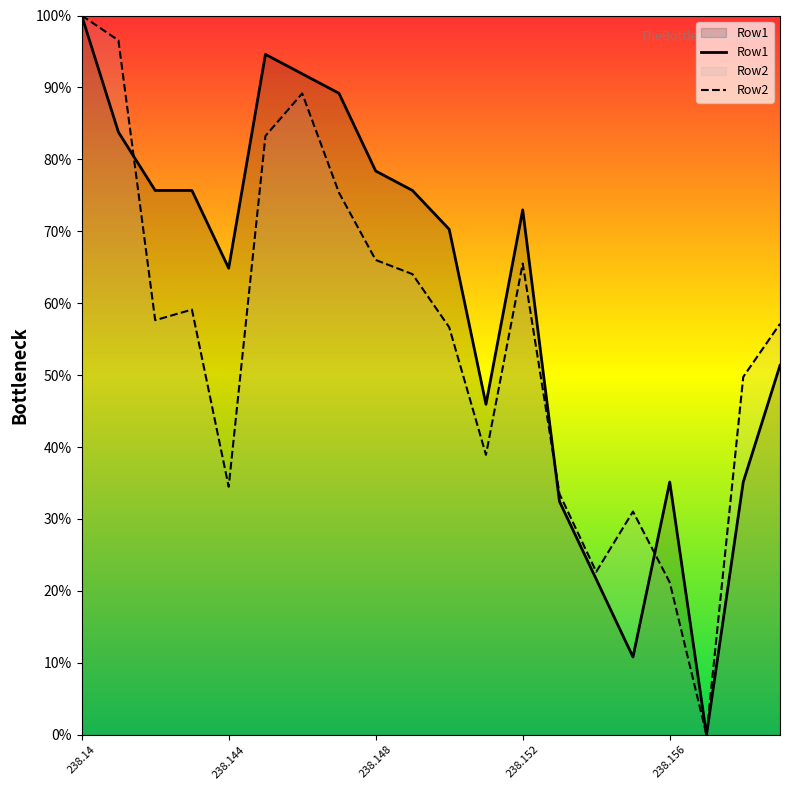

What is the difference between the highest and lowest values at 15?

20.2